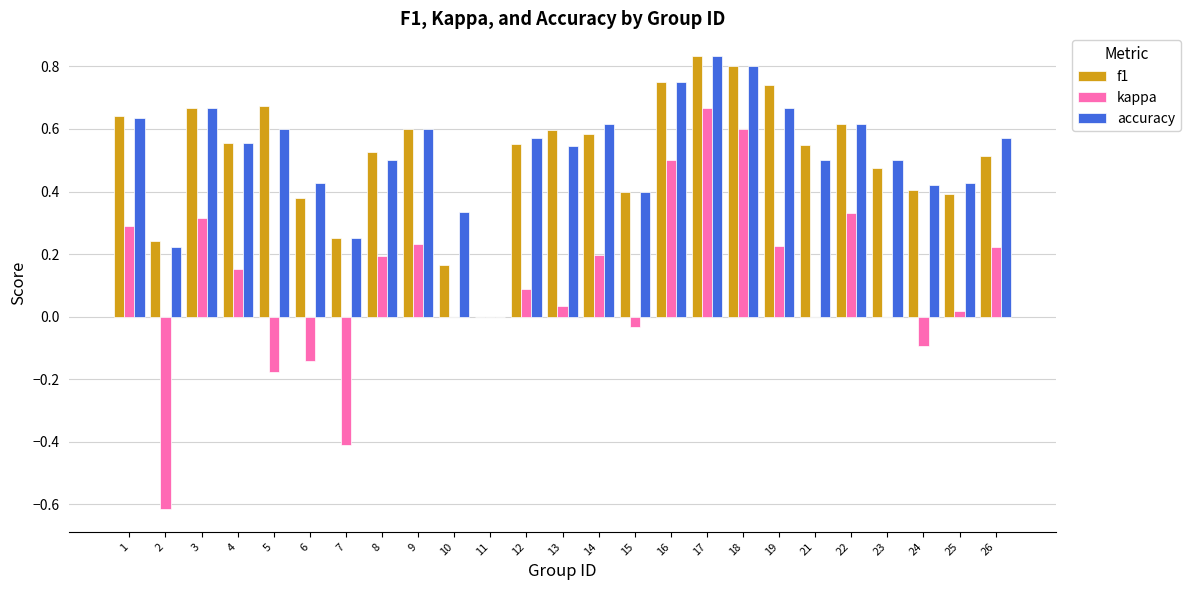

Is the value of accuracy at 5 greater than the value of kappa at 15?

Yes